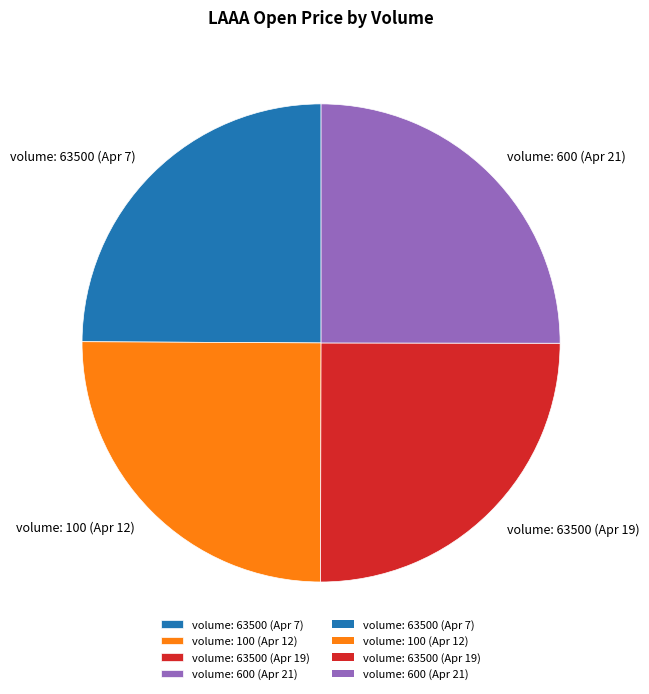

Does any single category account for the majority?

No